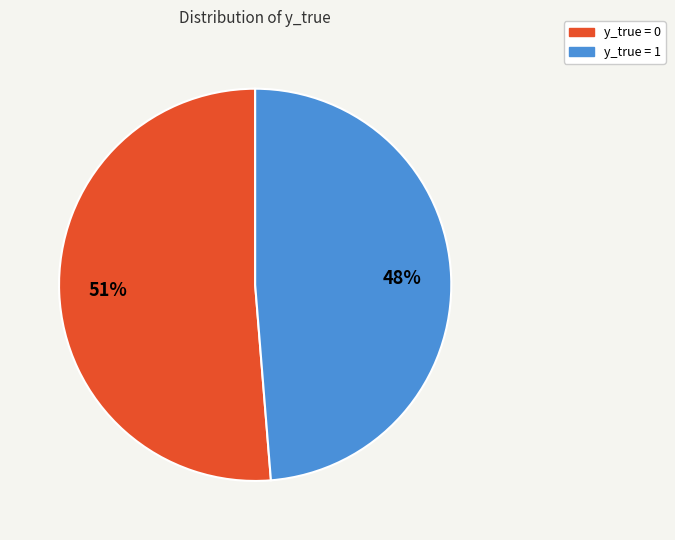

Approximately how many times larger is the value at y_true = 0 compared to y_true = 1?

1.1